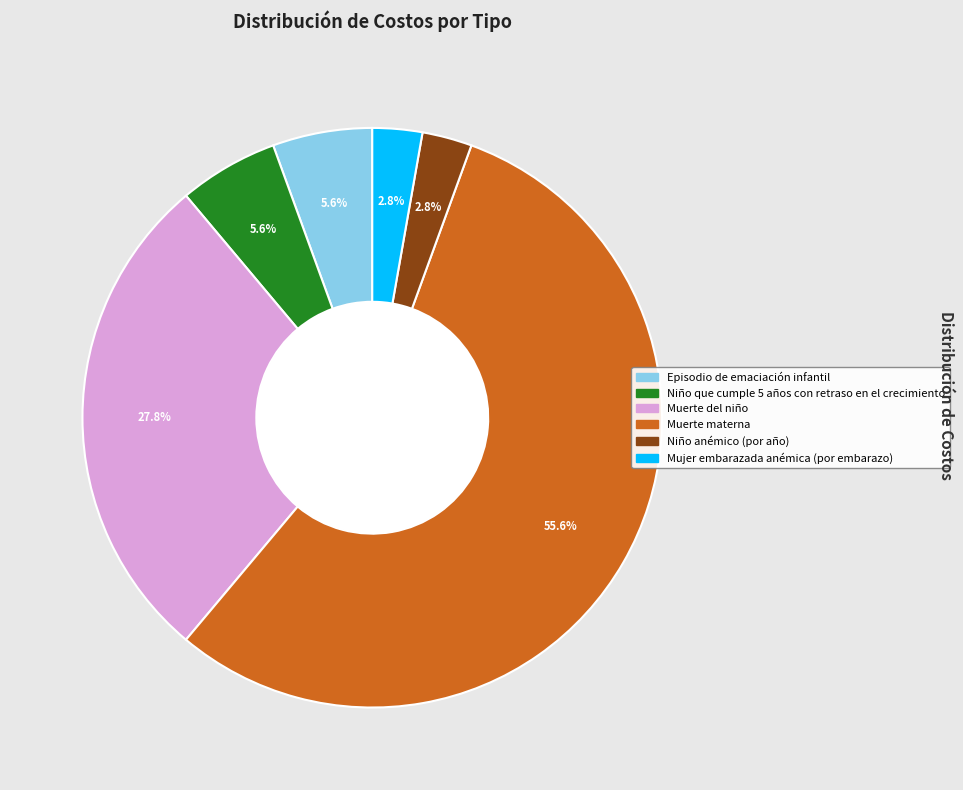

Do Muerte del niño and Muerte materna together represent more than half of the pie?

Yes